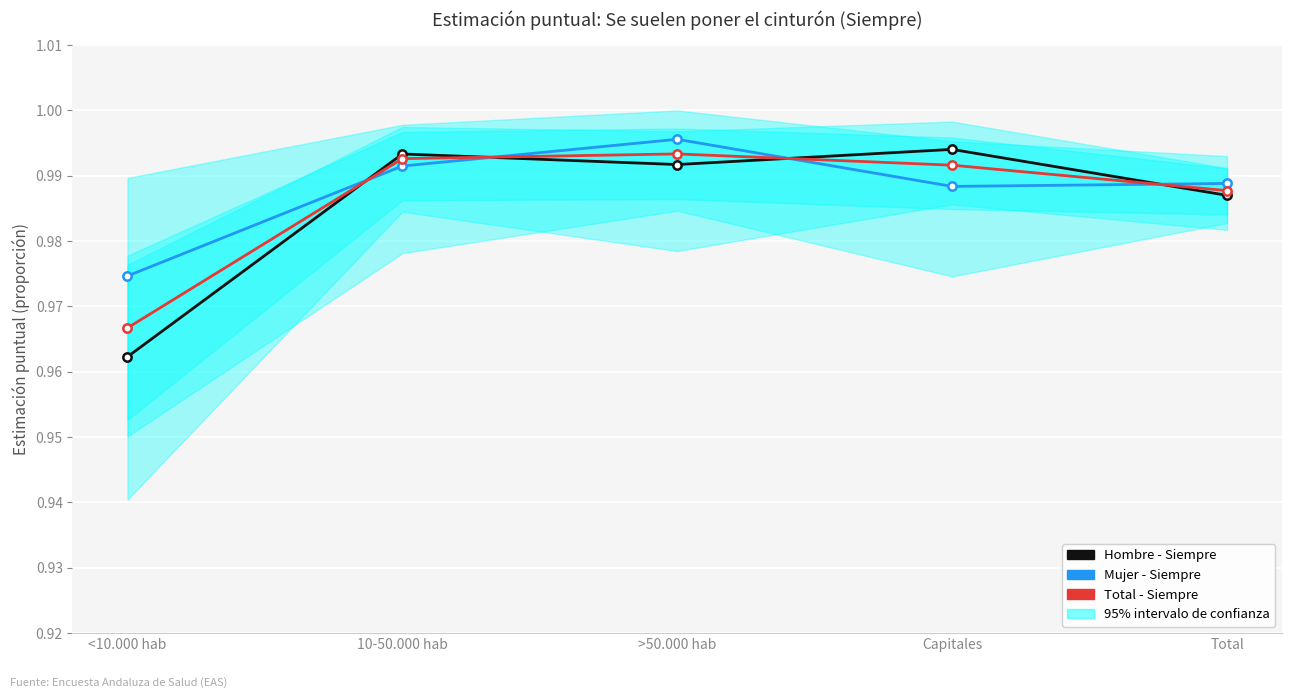

True or false: Total - Siempre has more than 2 points higher than both neighbors.

False